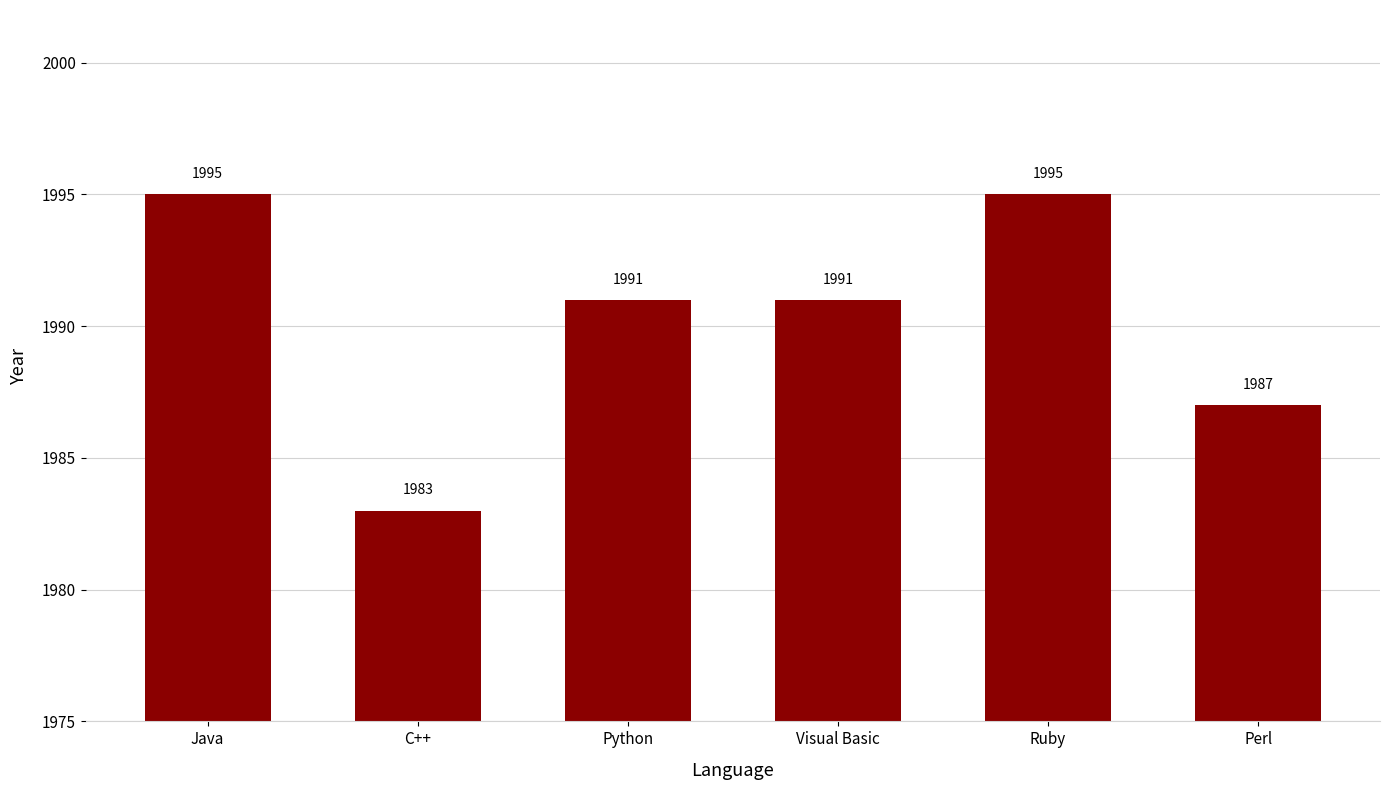

Approximately how many times larger is the value at Ruby compared to C++?

1.0